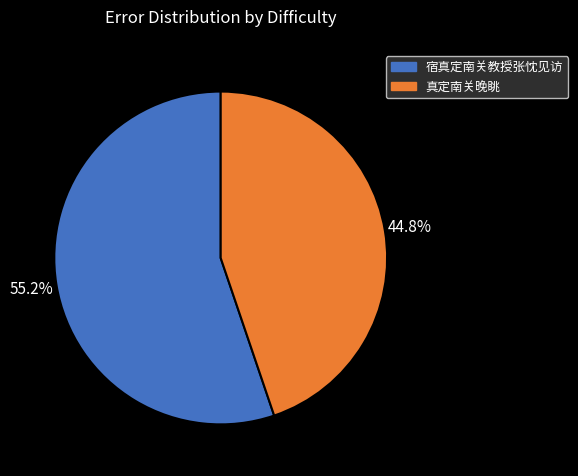

Which has a higher value, 真定南关晚眺 or 宿真定南关教授张忱见访?

宿真定南关教授张忱见访